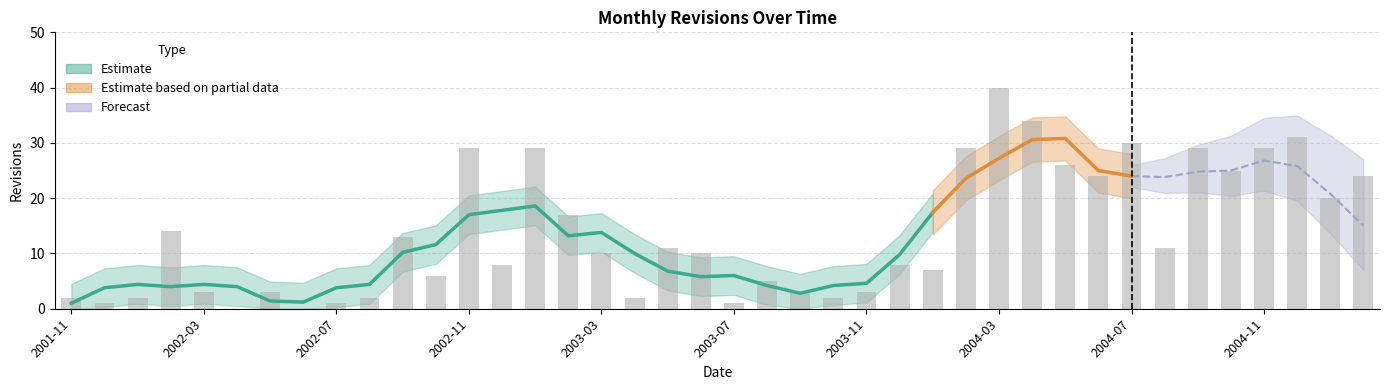

The chart shows a value of -15 at 2002-04. True or false?

False